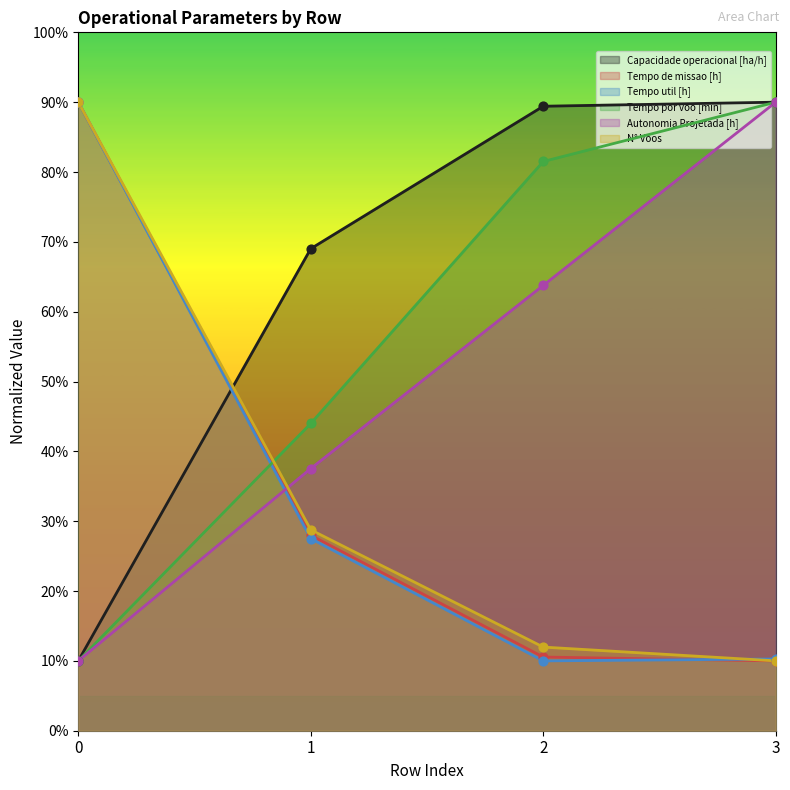

At how many categories does at least one series exceed 20?

4